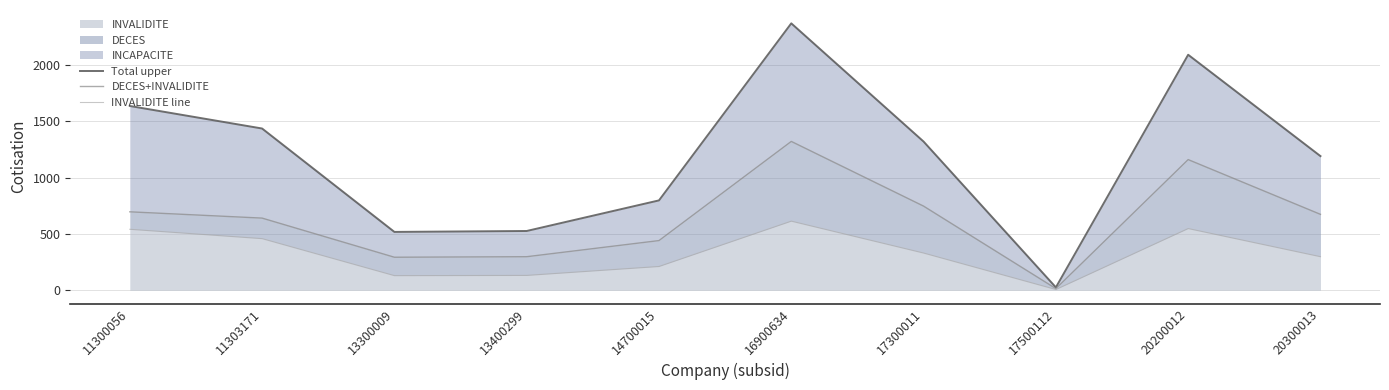

In Total upper, how many points are lower than both neighbors (excluding endpoints)?

2